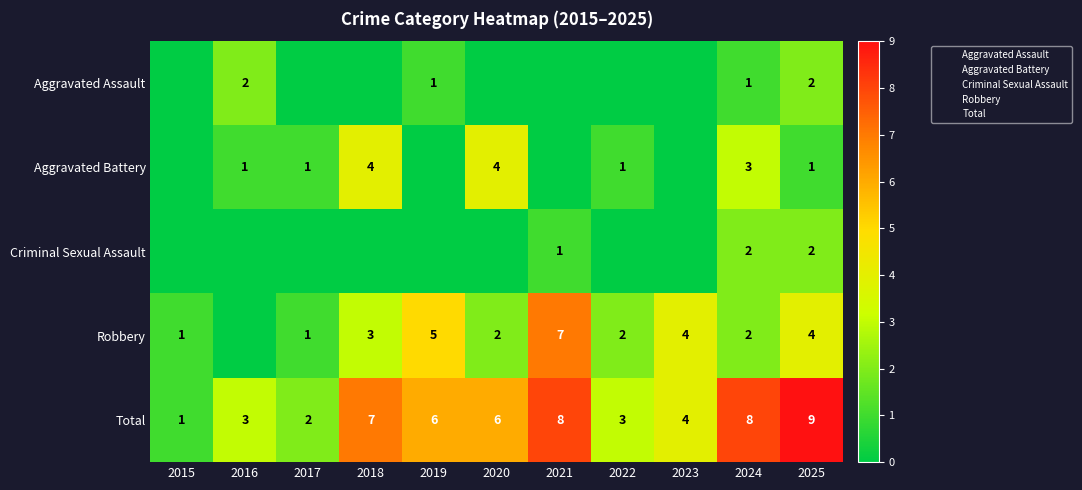

Count the Total values in the range 3 to 8.

8